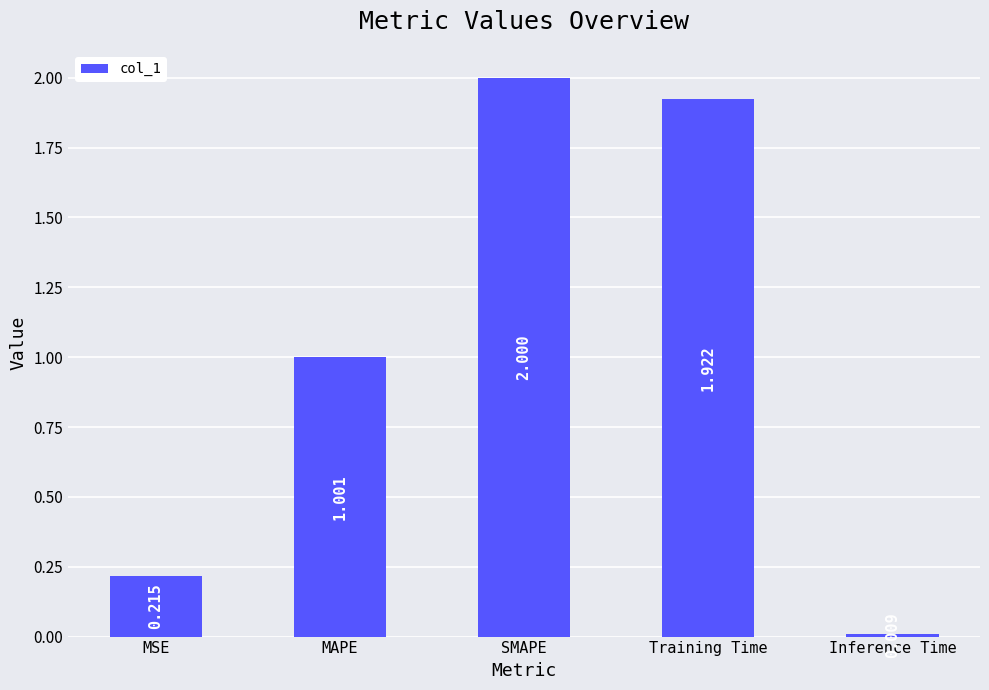

What is the sum of the values at MSE and Training Time?

2.1